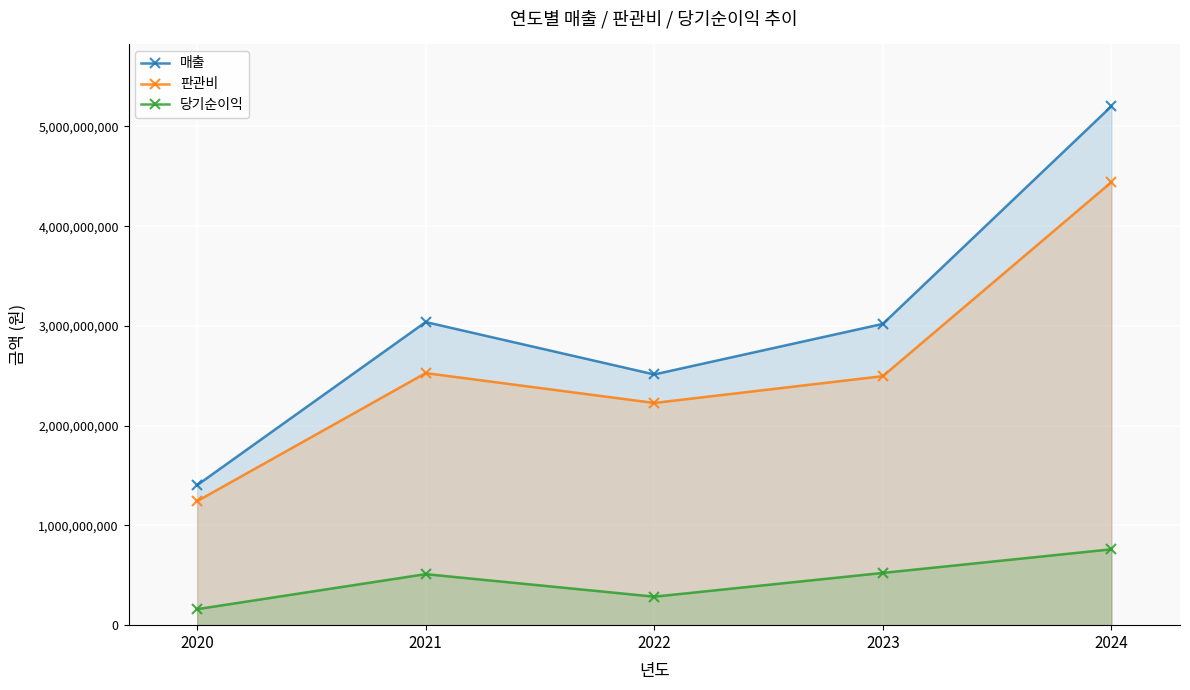

True or false: 당기순이익 and 판관비 cross at least once.

False